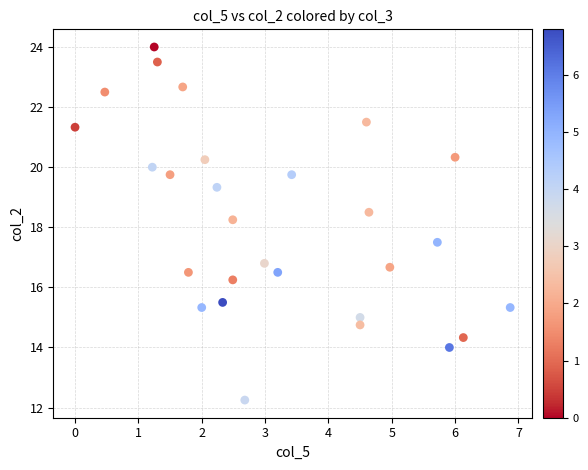

What is the range of X values (max minus min)?

6.9